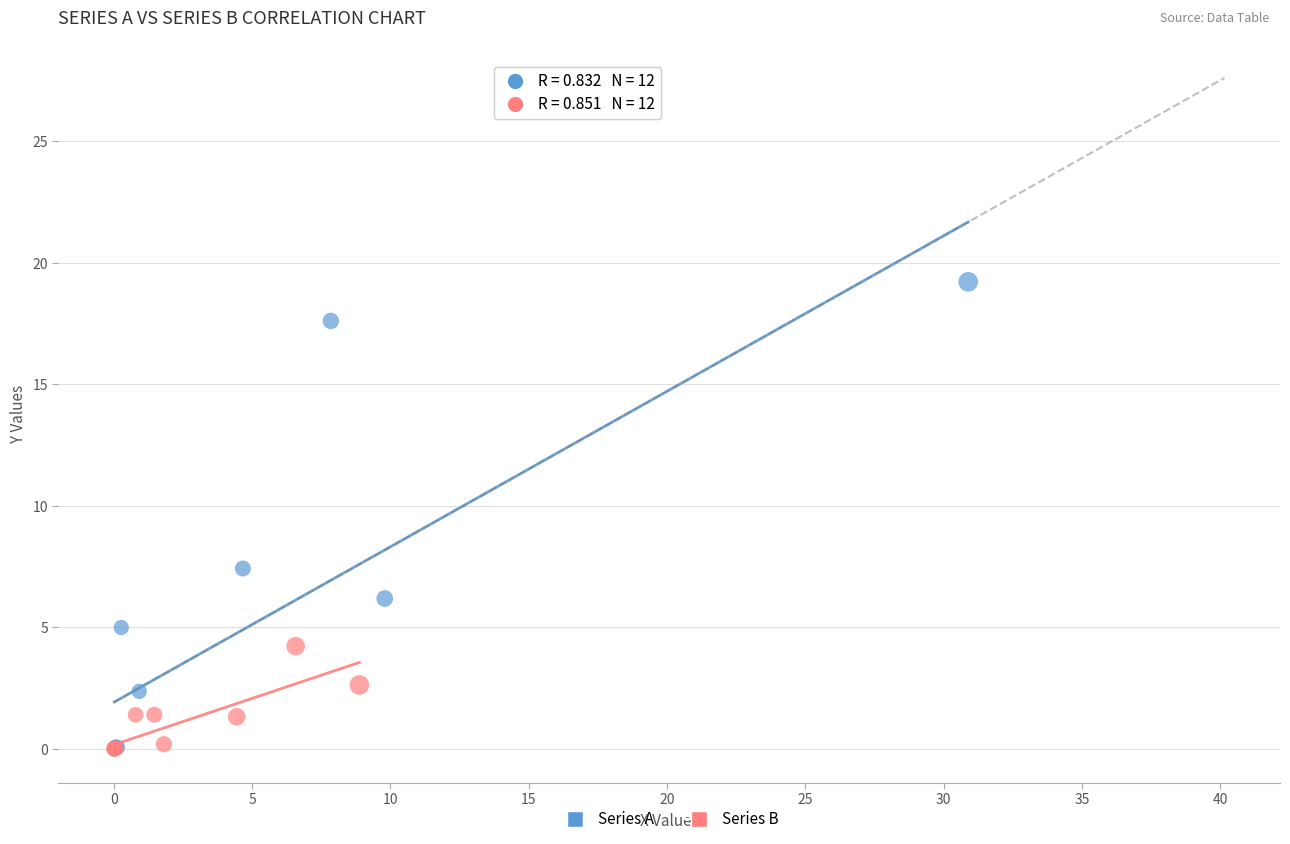

Which series has the largest Y range (max minus min)?

Series A